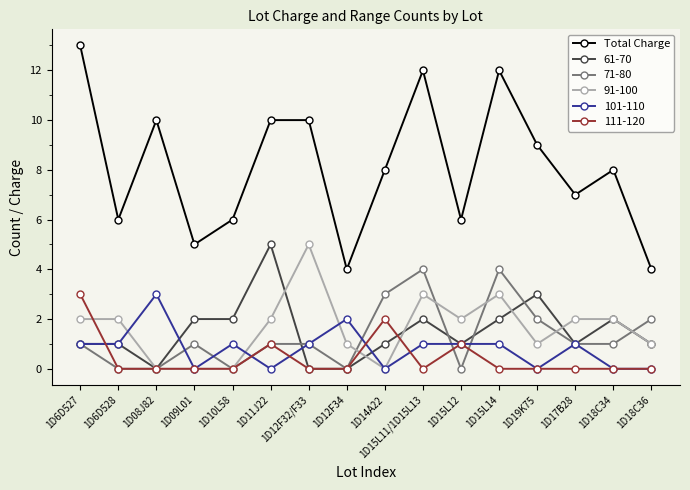

True or false: 61-70 has a value of -3 at 1D08J82.

False